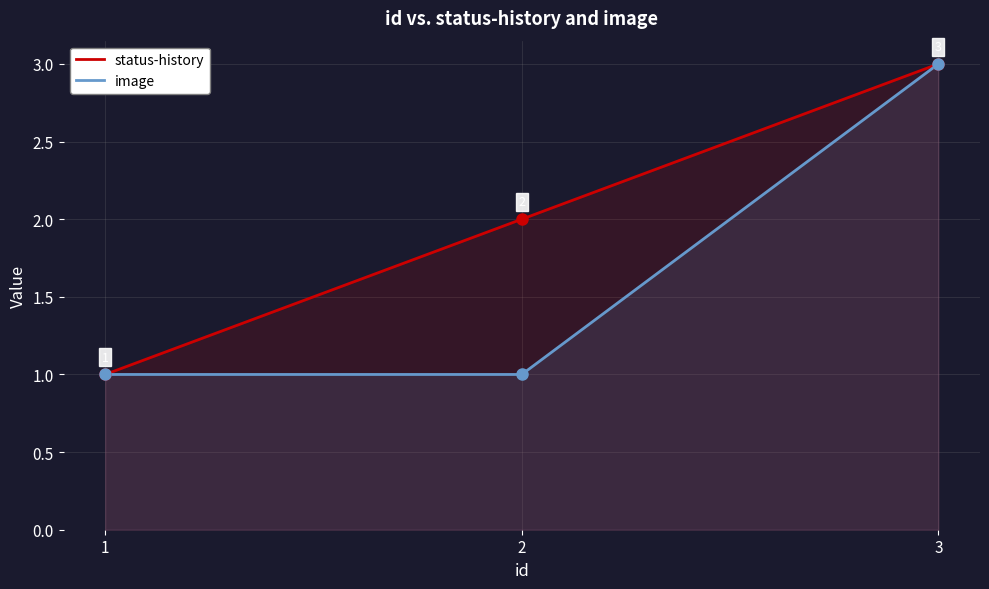

Is it true that status-history equals 3 at 3?

True